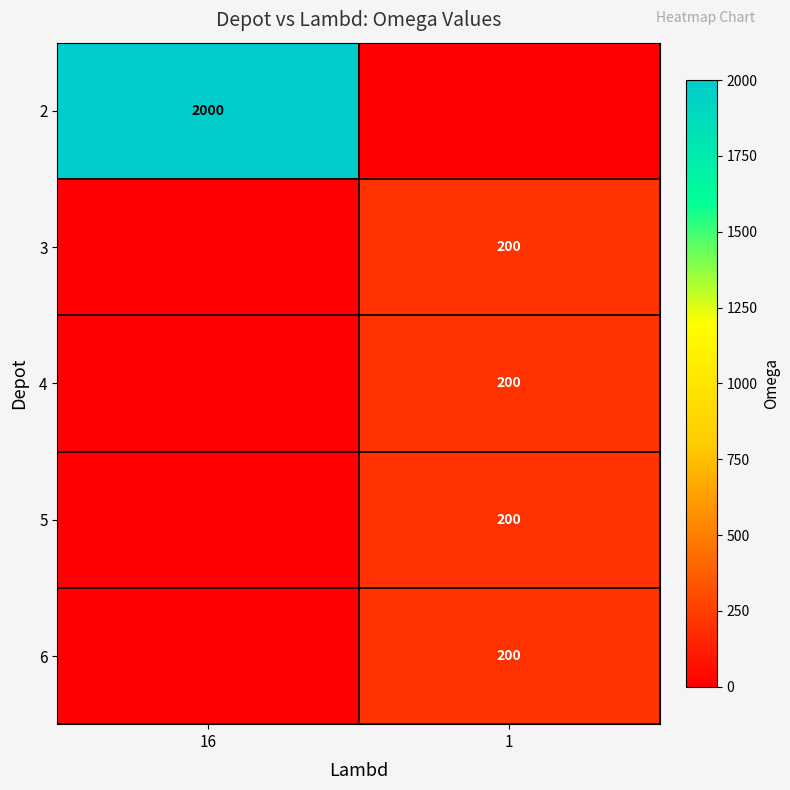

At how many categories does at least one series exceed 872?

1